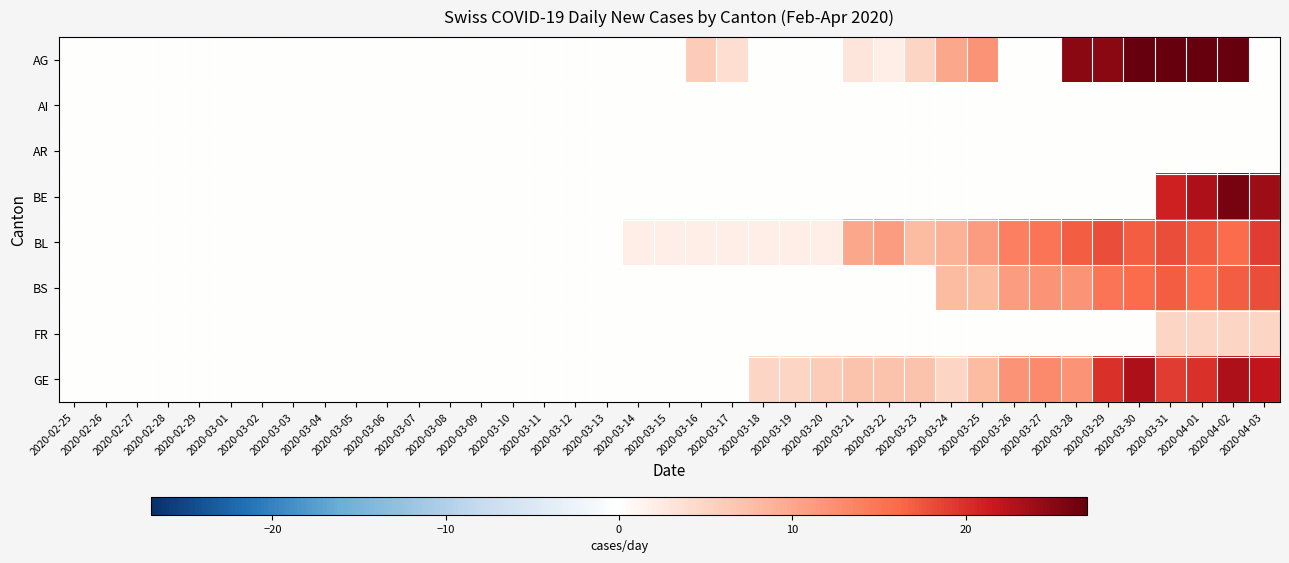

At 2020-03-07, list the series in order from smallest to largest.

AG, AI, AR, BE, BL, BS, FR, GE